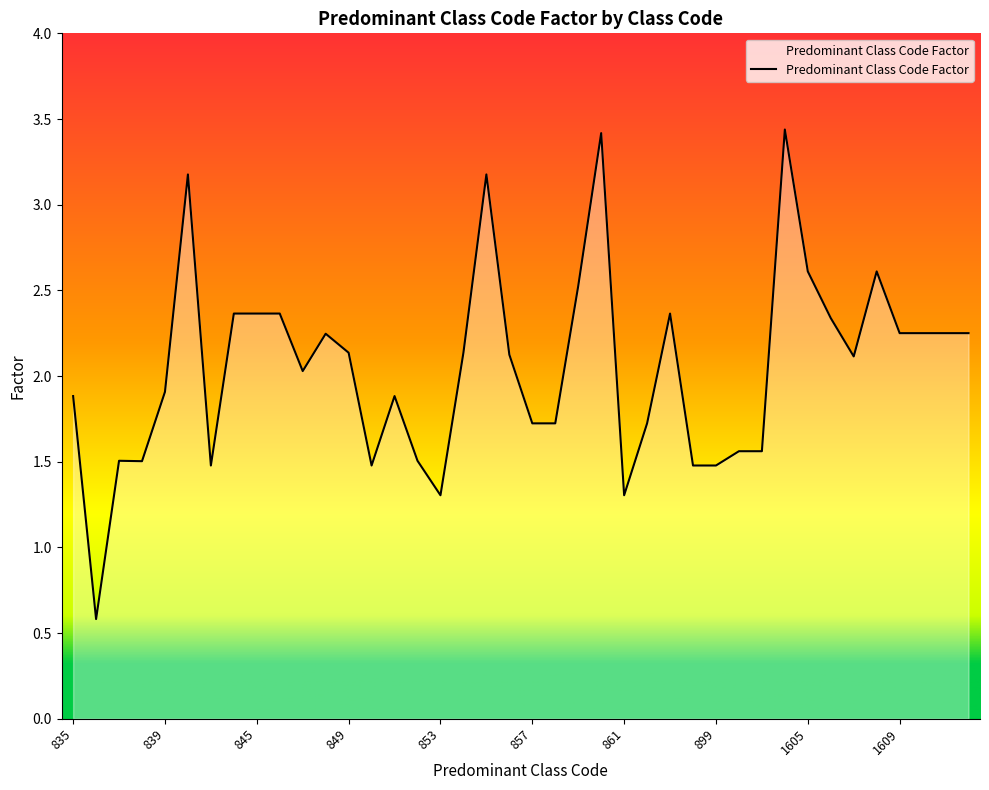

What is the greatest value displayed?

3.4